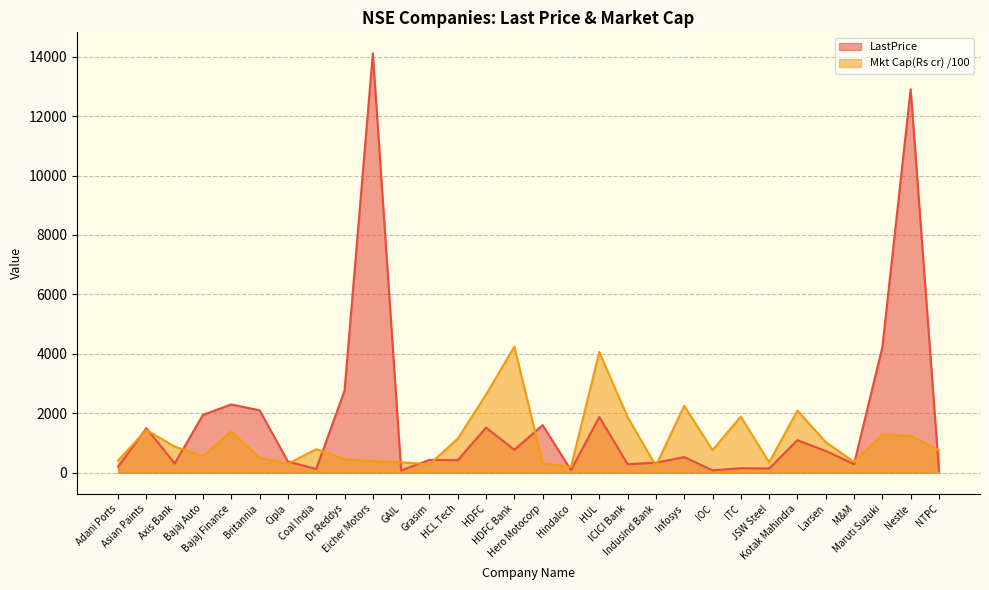

What is the difference between the highest and lowest values at ITC?

1736.2